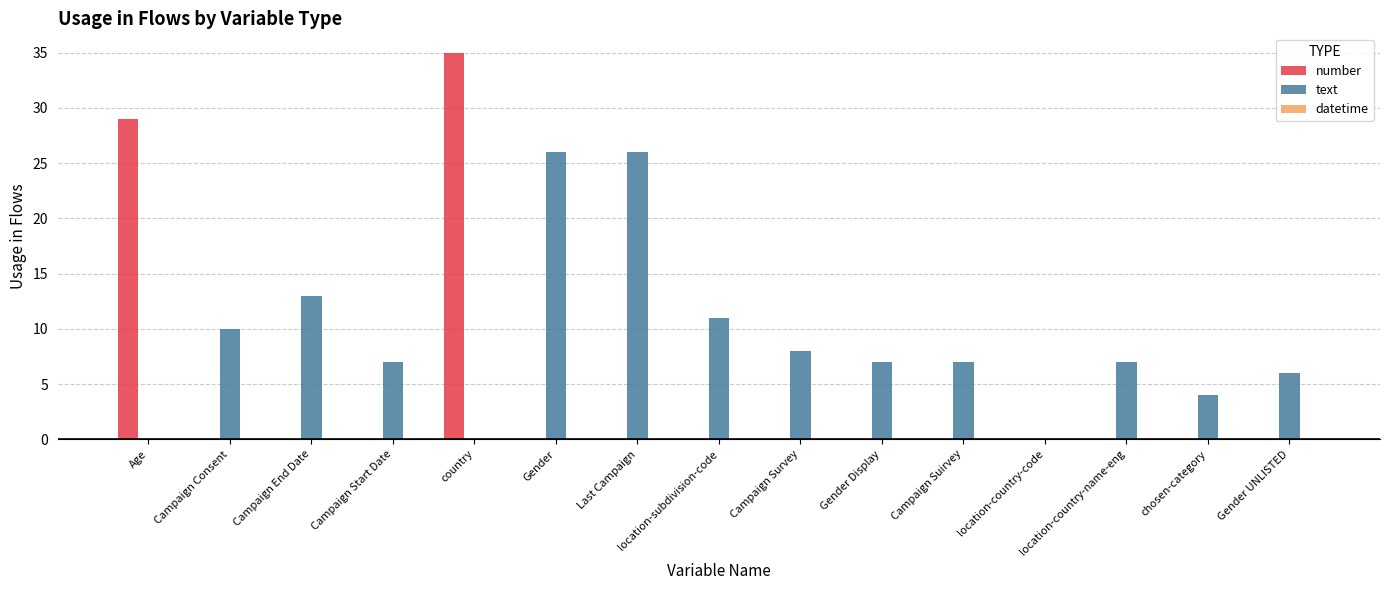

At which category is the sum across all series the highest?

country